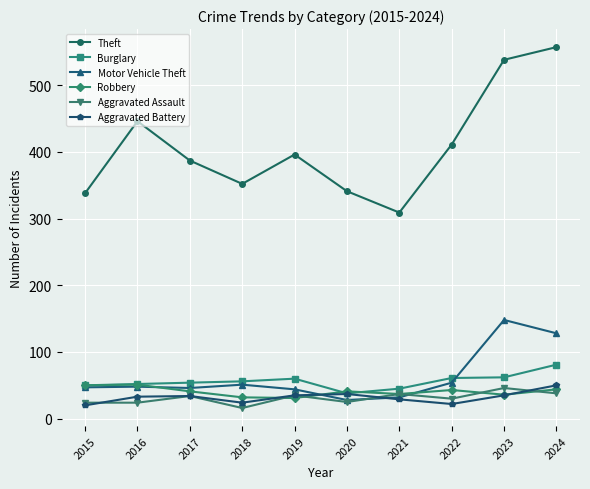

How many lines are shown in the chart?

6